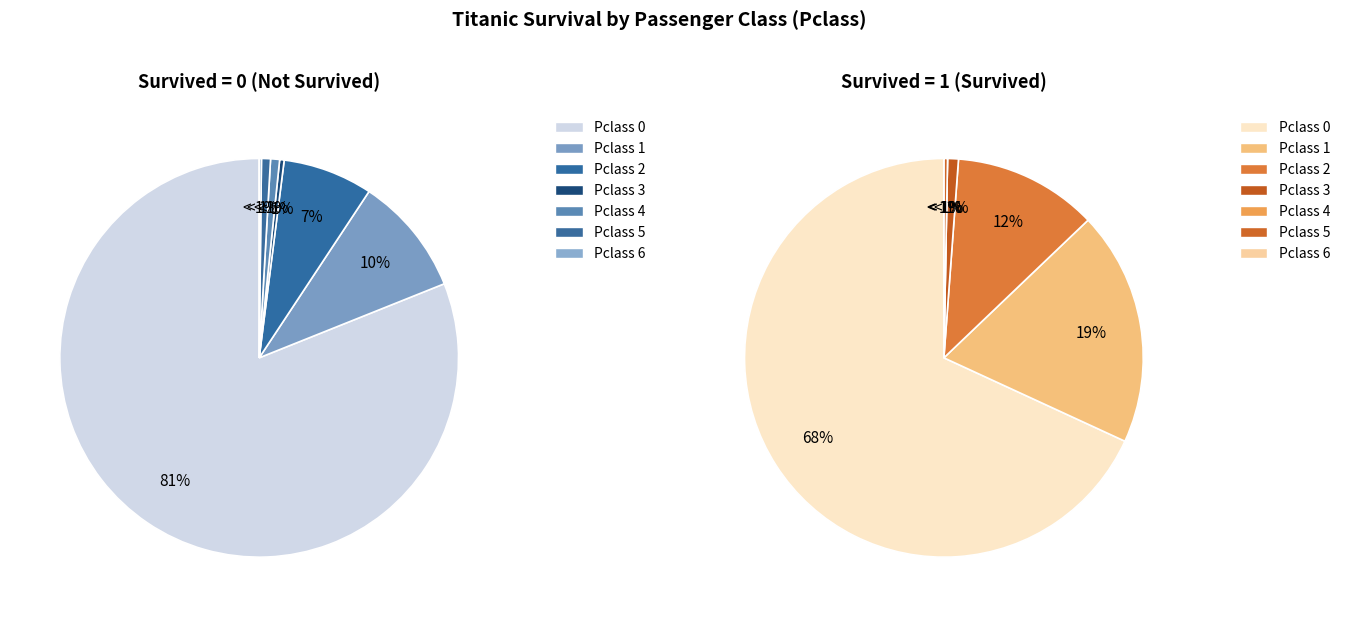

Count the number of slices in the pie.

7